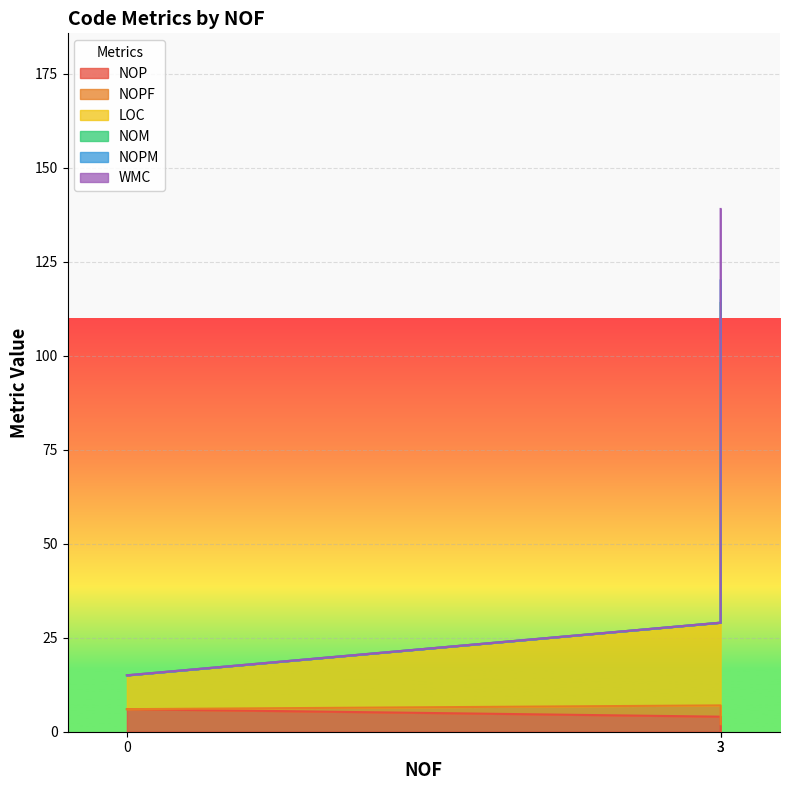

What is the lowest value of the LOC series?

15